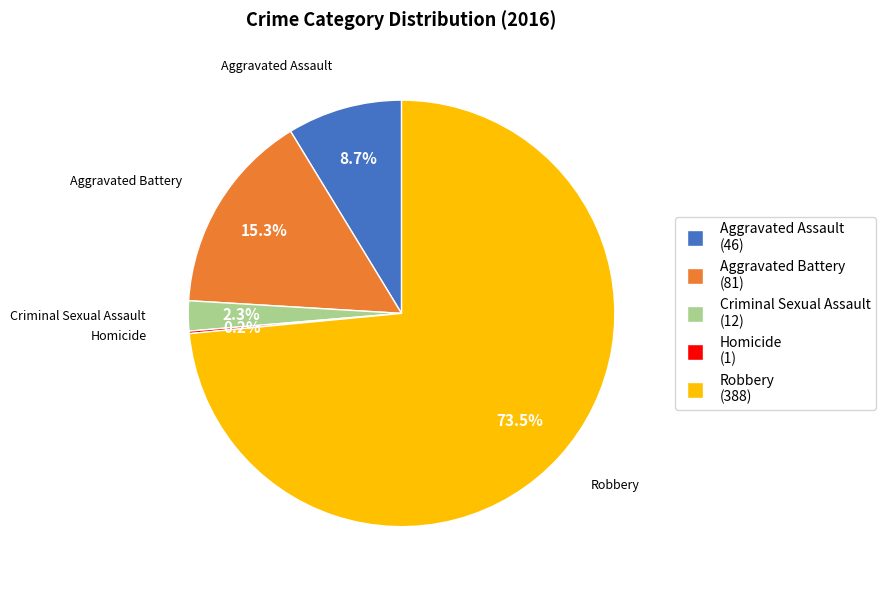

Is there any slice that represents more than half of the pie?

Yes